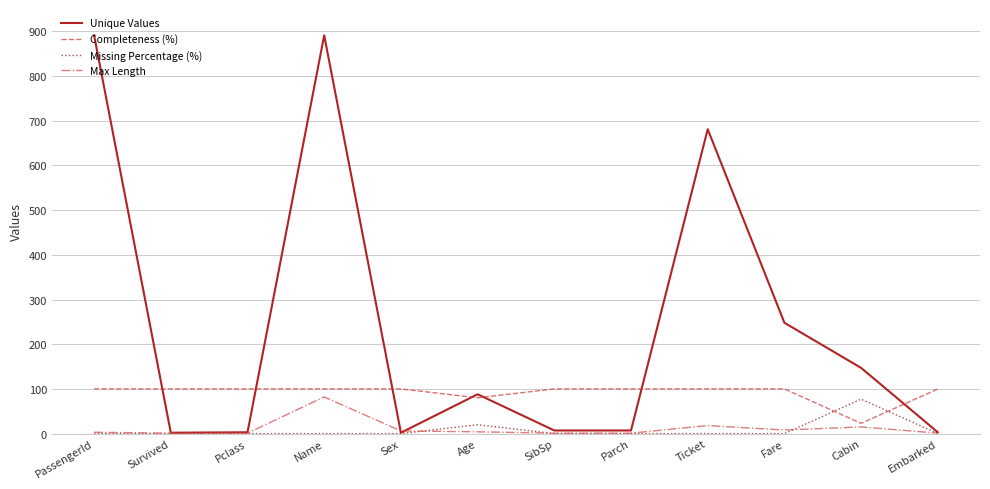

Which series changed the most between Name and Cabin?

Unique Values